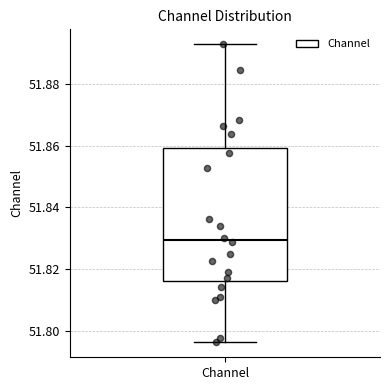

Where is the lower edge of the box for Channel on the y-axis? The values are not printed on the chart, so give them approximately, as read against the axis.

51.816